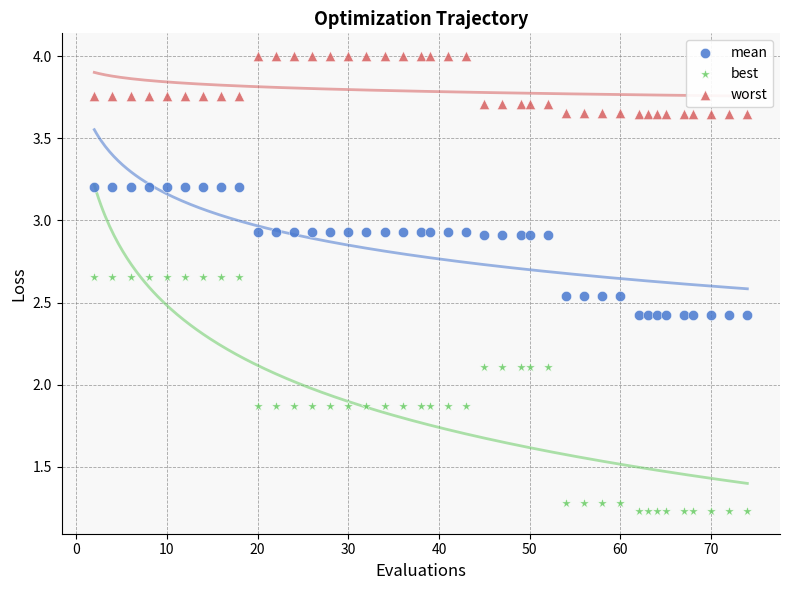

What are all the series names shown in the legend?

mean, best, worst